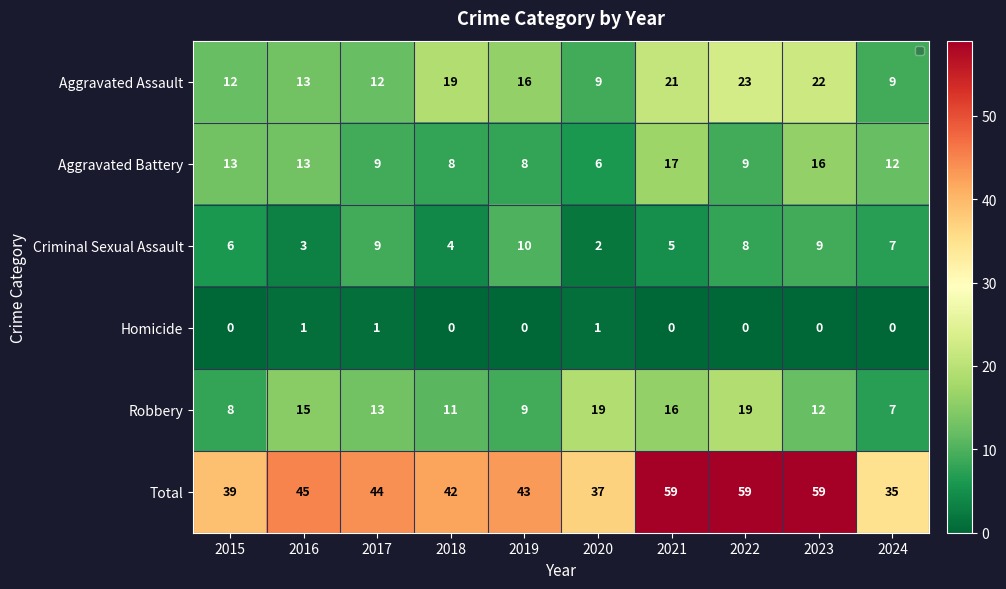

True or false: Criminal Sexual Assault has a value of 2 at 2020.

True